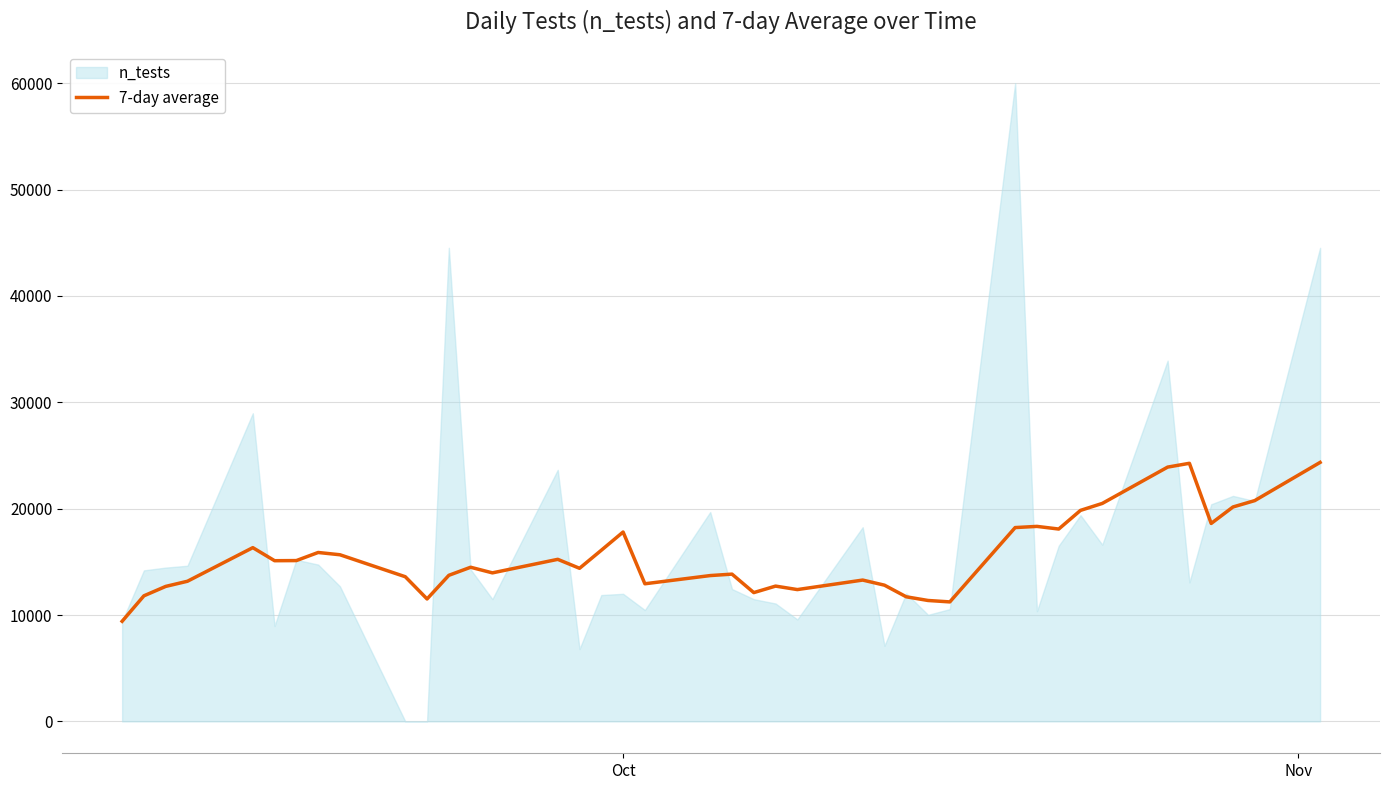

What is the maximum value for 7-day average?

24348.7